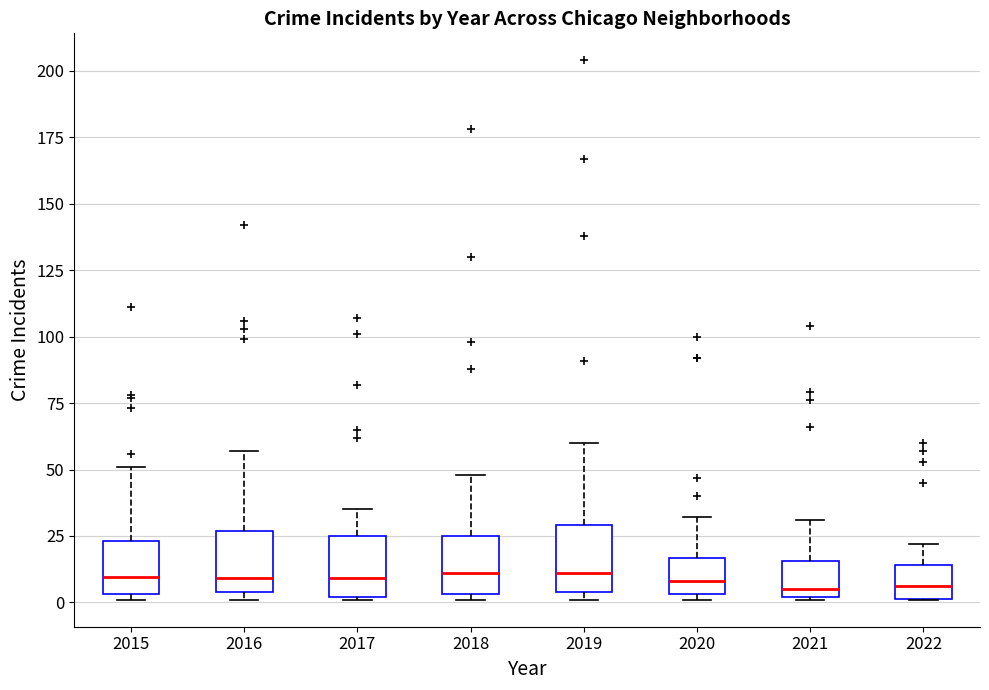

Reading left to right, transcribe this box plot: for each box, give where its median line is, the range the box spans, and where its two whiskers end, as read against the y-axis. The values are not printed on the chart, so give them approximately, as read against the axis.

2015: median 10, box 5 to 25, whiskers 0 to 50
2016: median 10, box 5 to 25, whiskers 0 to 55
2017: median 10, box 0 to 25, whiskers 0 to 35
2018: median 10, box 5 to 25, whiskers 0 to 50
2019: median 10, box 5 to 30, whiskers 0 to 60
2020: median 10, box 5 to 15, whiskers 0 to 30
2021: median 5, box 0 to 15, whiskers 0 to 30
2022: median 5, box 0 to 15, whiskers 0 to 20